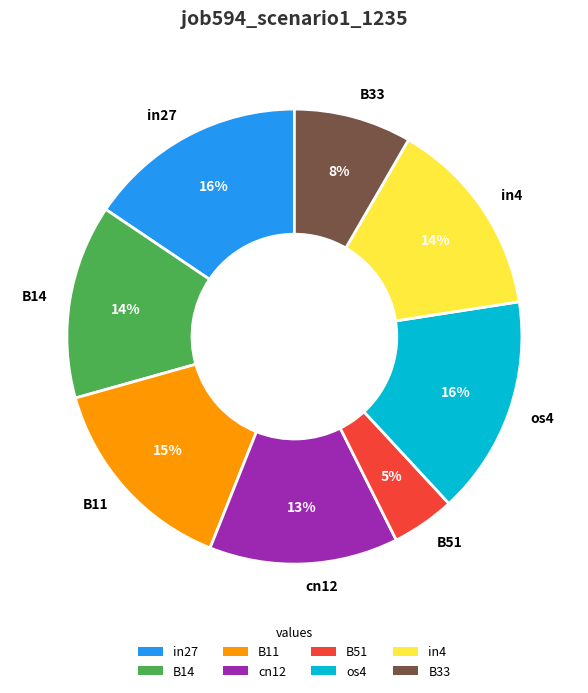

To the nearest percent, what is the average slice percentage?

12%